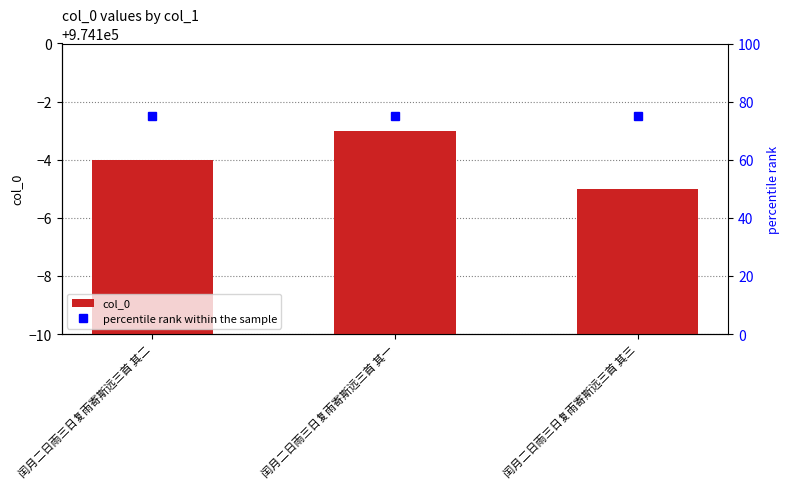

Reading left to right, extract all data points from this chart.

col_0: 闰月二日雨三日复雨寄斯远三首 其二=974096	闰月二日雨三日复雨寄斯远三首 其一=974097	闰月二日雨三日复雨寄斯远三首 其三=974095
percentile rank within the sample: 闰月二日雨三日复雨寄斯远三首 其二=75	闰月二日雨三日复雨寄斯远三首 其一=75	闰月二日雨三日复雨寄斯远三首 其三=75